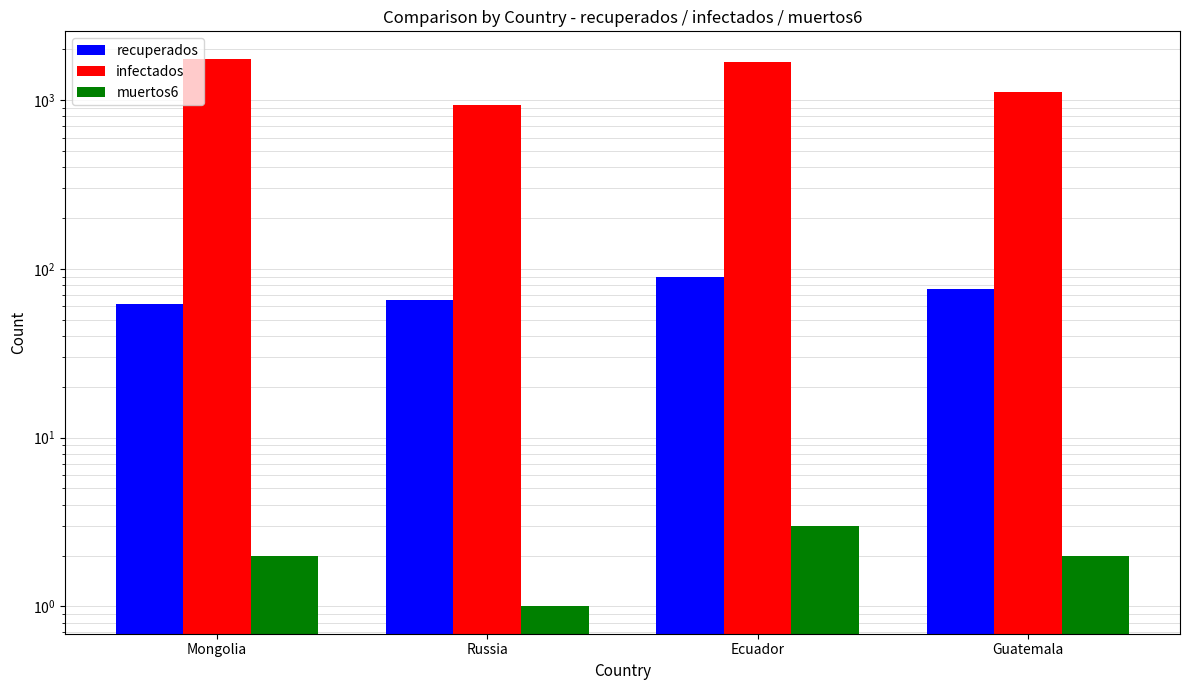

What is the highest value of the infectados series?

1759